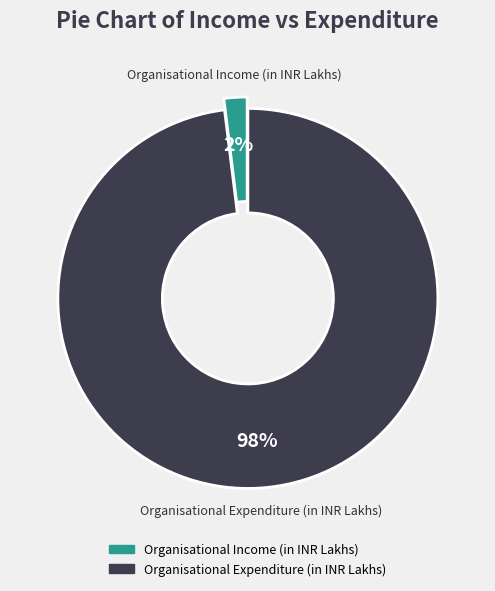

Is there a majority slice in this chart?

Yes